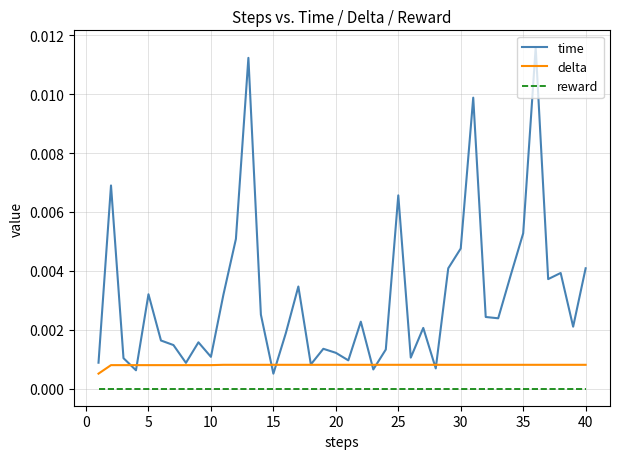

Which series has the largest total across all categories?

time